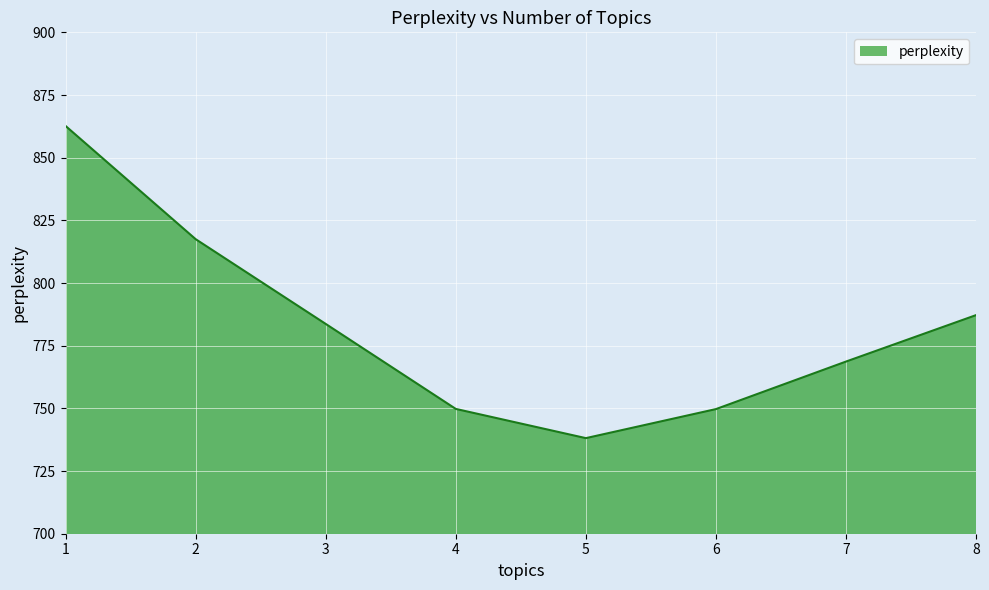

Does the chart have visible grid lines?

Yes